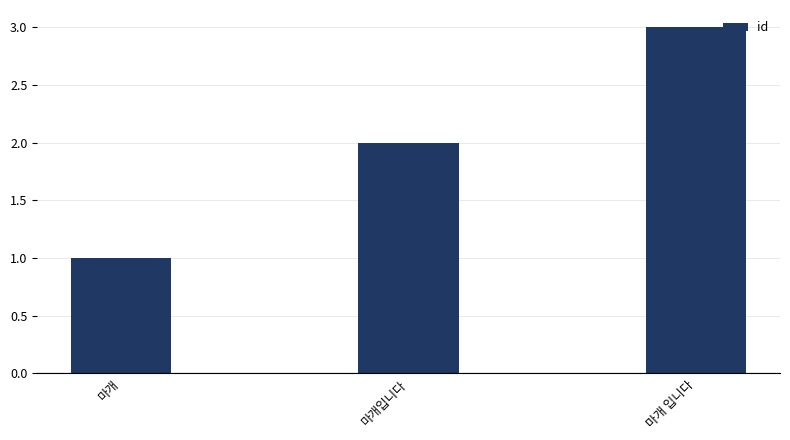

At which category does the chart reach its minimum across all series?

마개